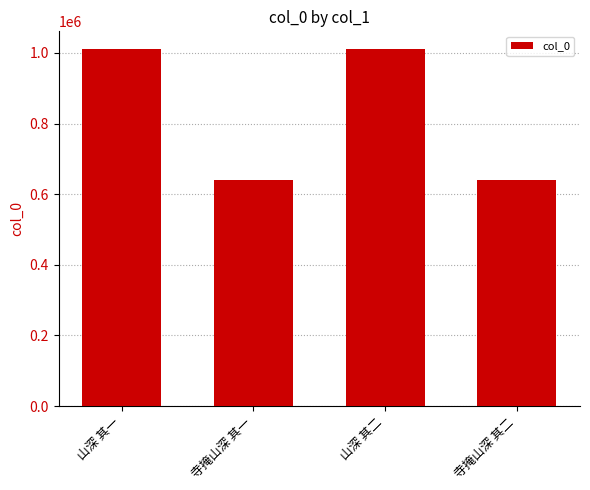

What is the sum of the values at 山深 其一 and 山深 其二?

2020430